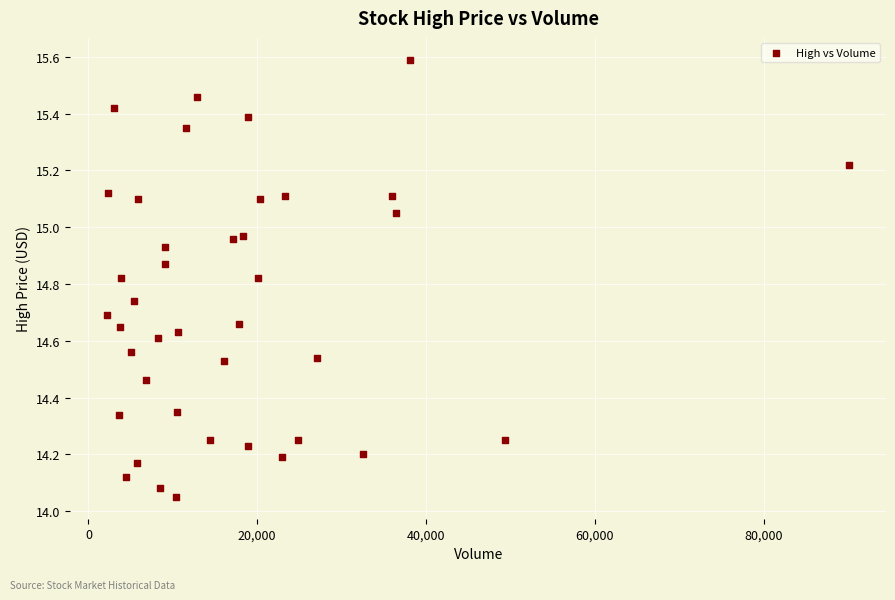

What is the range of X values (max minus min)?

87858.0